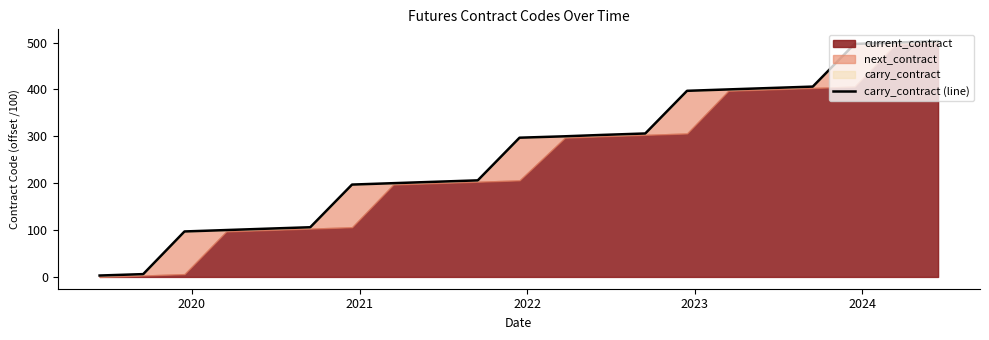

What is the value of the 16th point from the left?

400